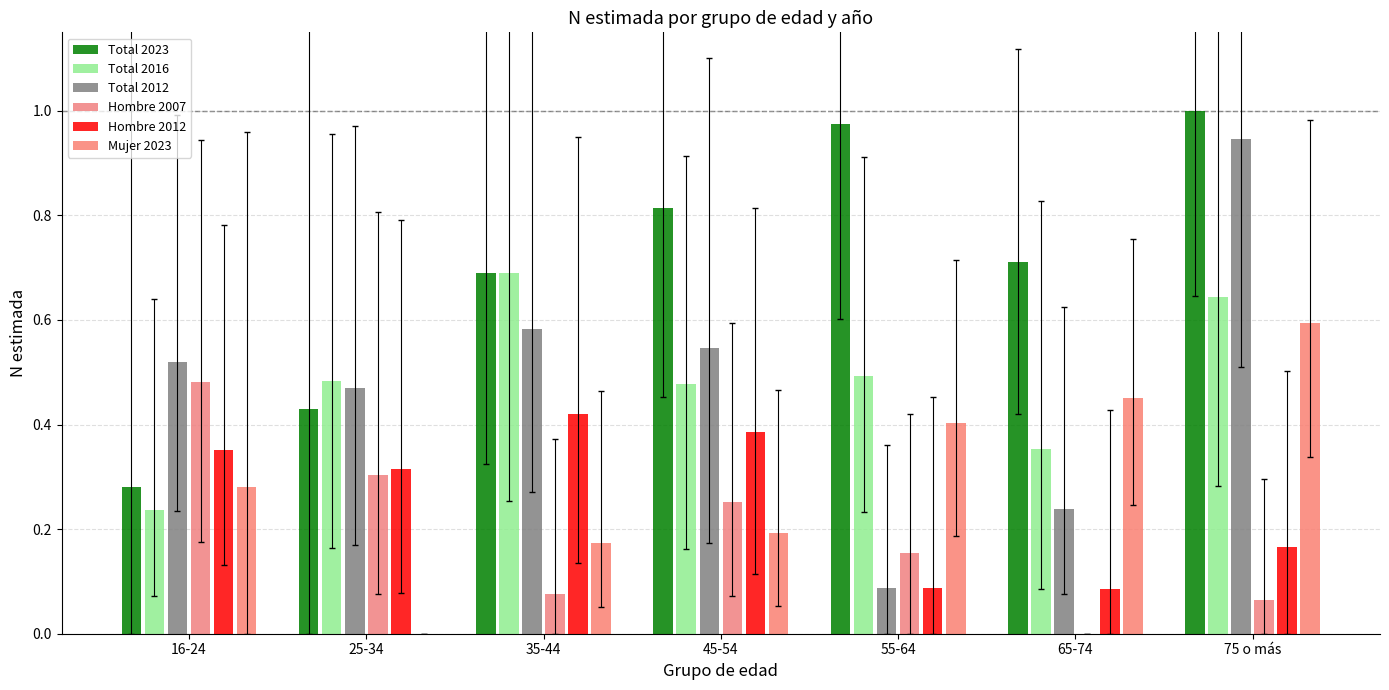

Which category has the lowest value across all series?

65-74